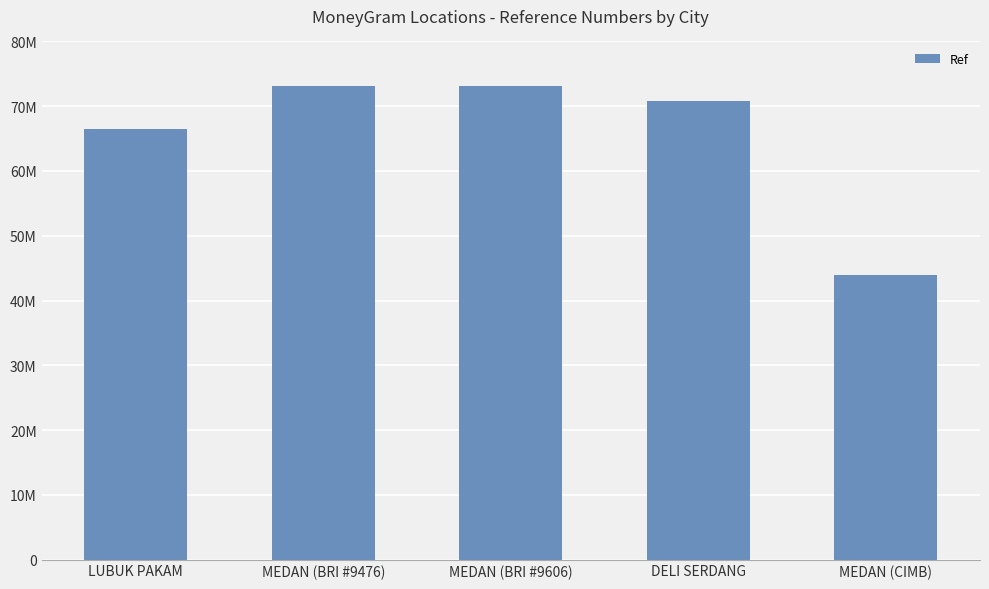

List the labels in order of value, smallest first.

MEDAN (CIMB), LUBUK PAKAM, DELI SERDANG, MEDAN (BRI #9476), MEDAN (BRI #9606)